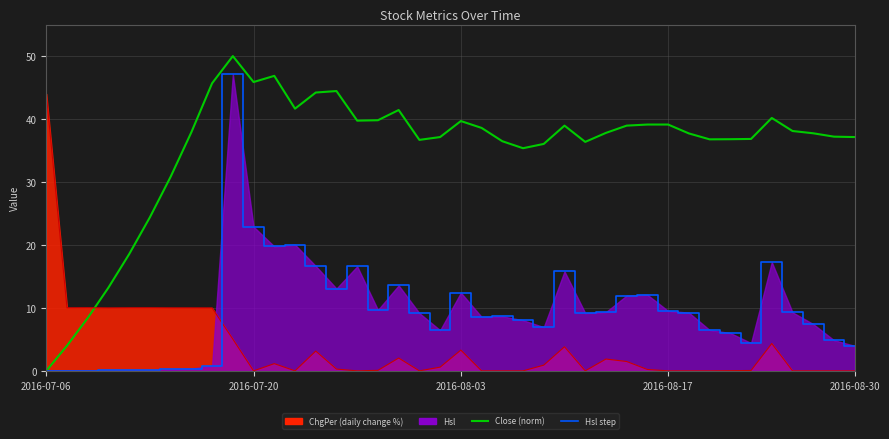

The Close (norm) series shows 39.7 at 2016-08-03. True or false?

True